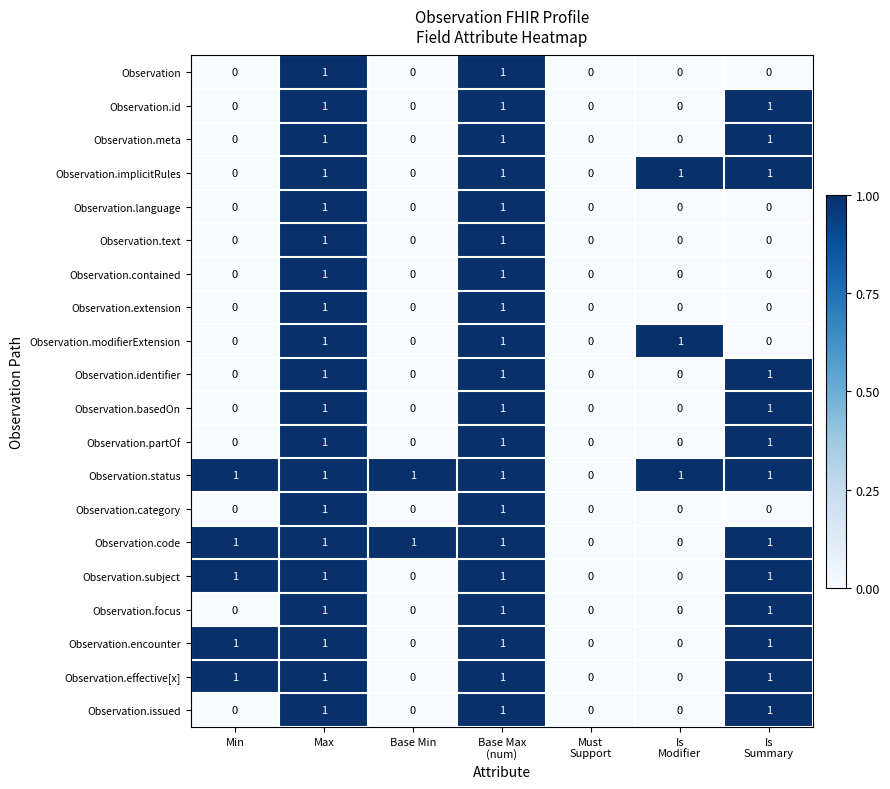

What is the greatest value displayed?

1